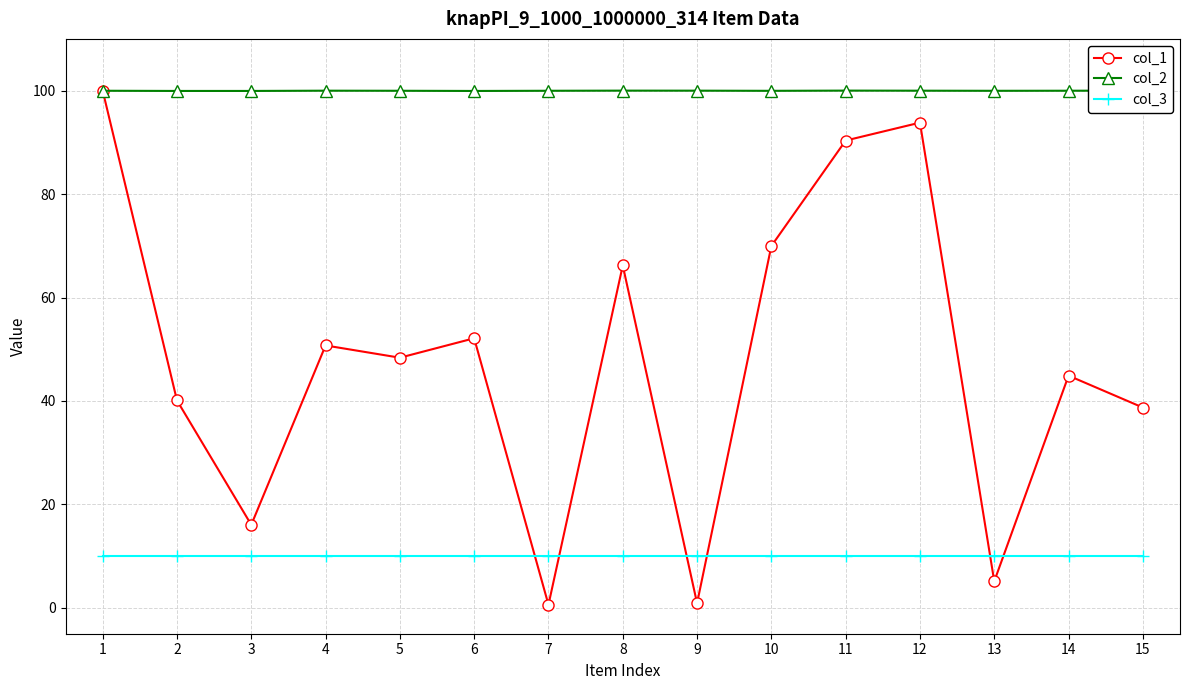

Is it true that col_2 equals 100.0 at 14?

True